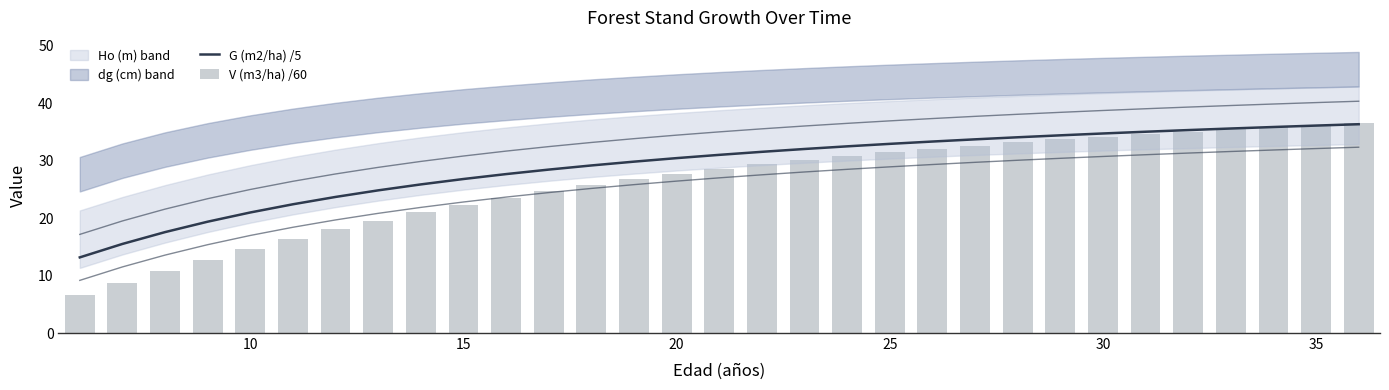

Is the value of V (m3/ha) /60 at 15 greater than the value of G (m2/ha) /5 at 27?

No